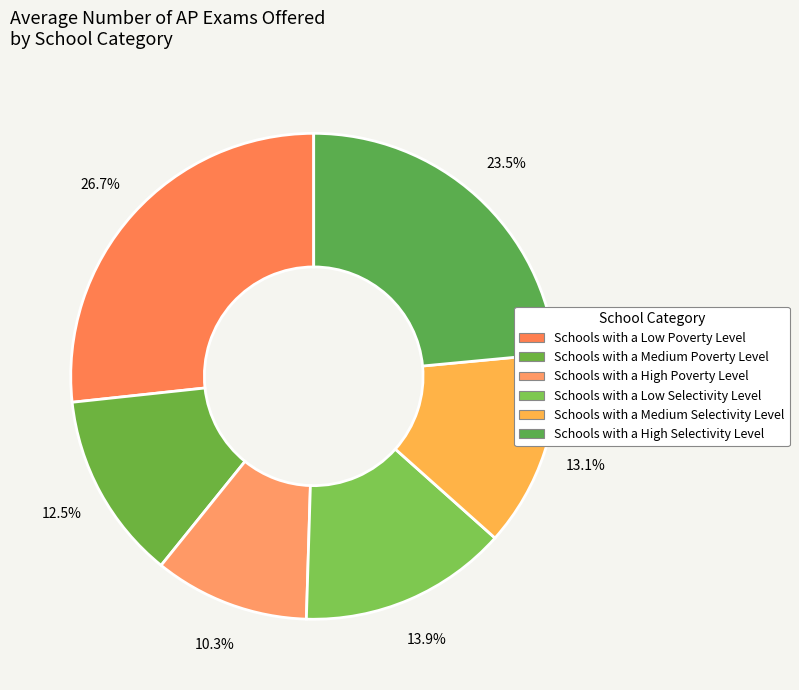

The Schools with a Low Poverty Level slice represents 27% of the pie. True or false?

True